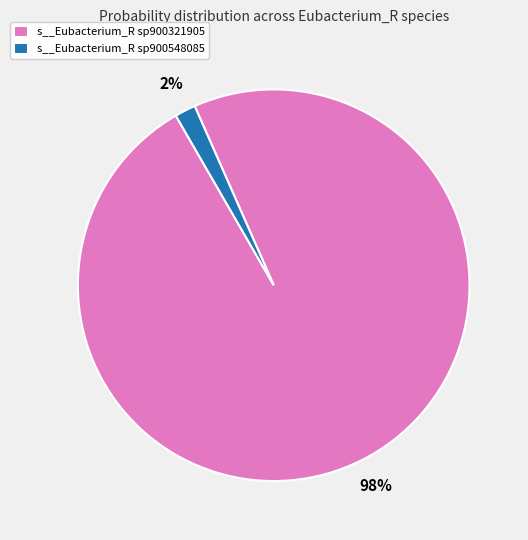

True or false: s__Eubacterium_R sp900321905 accounts for 83% of the total.

False